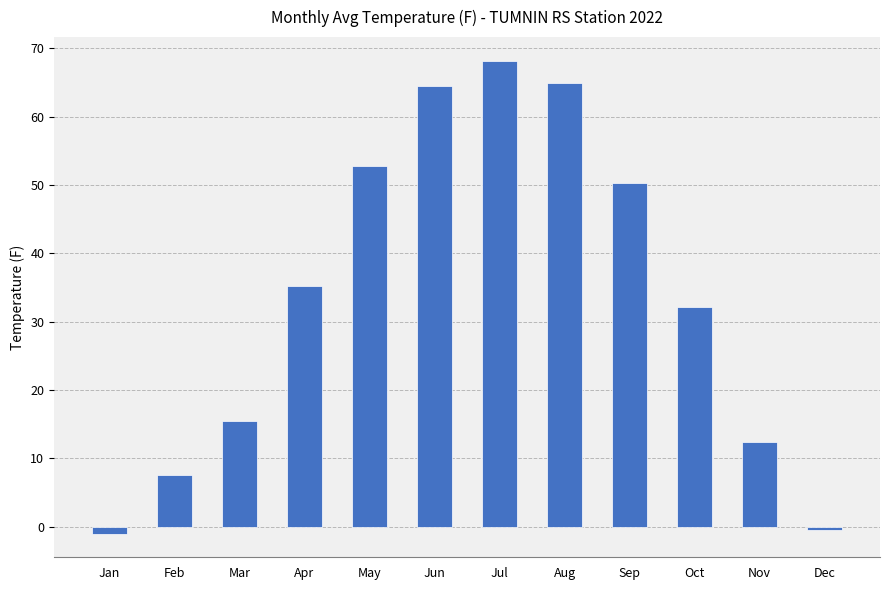

Reading left to right, list all the values displayed in this chart.

-1.0	7.6	15.5	35.2	52.8	64.5	68.2	65.0	50.3	32.1	12.4	-0.5